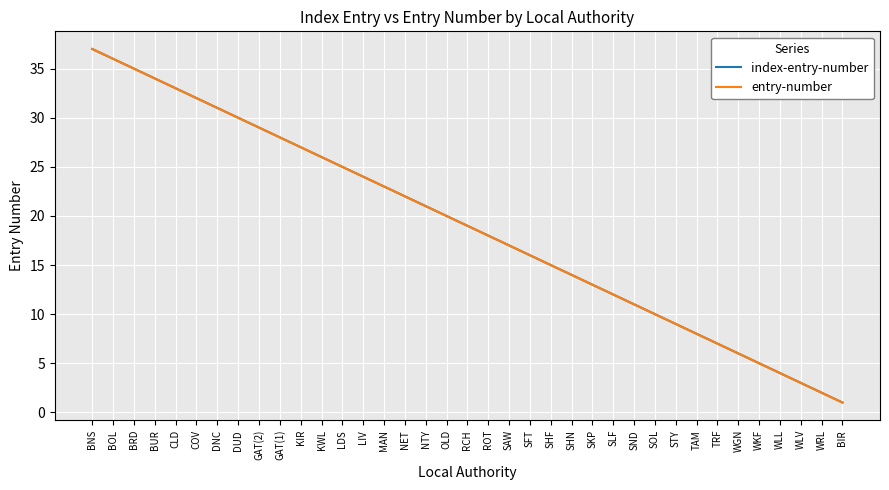

At which label does entry-number first exceed 19?

BNS